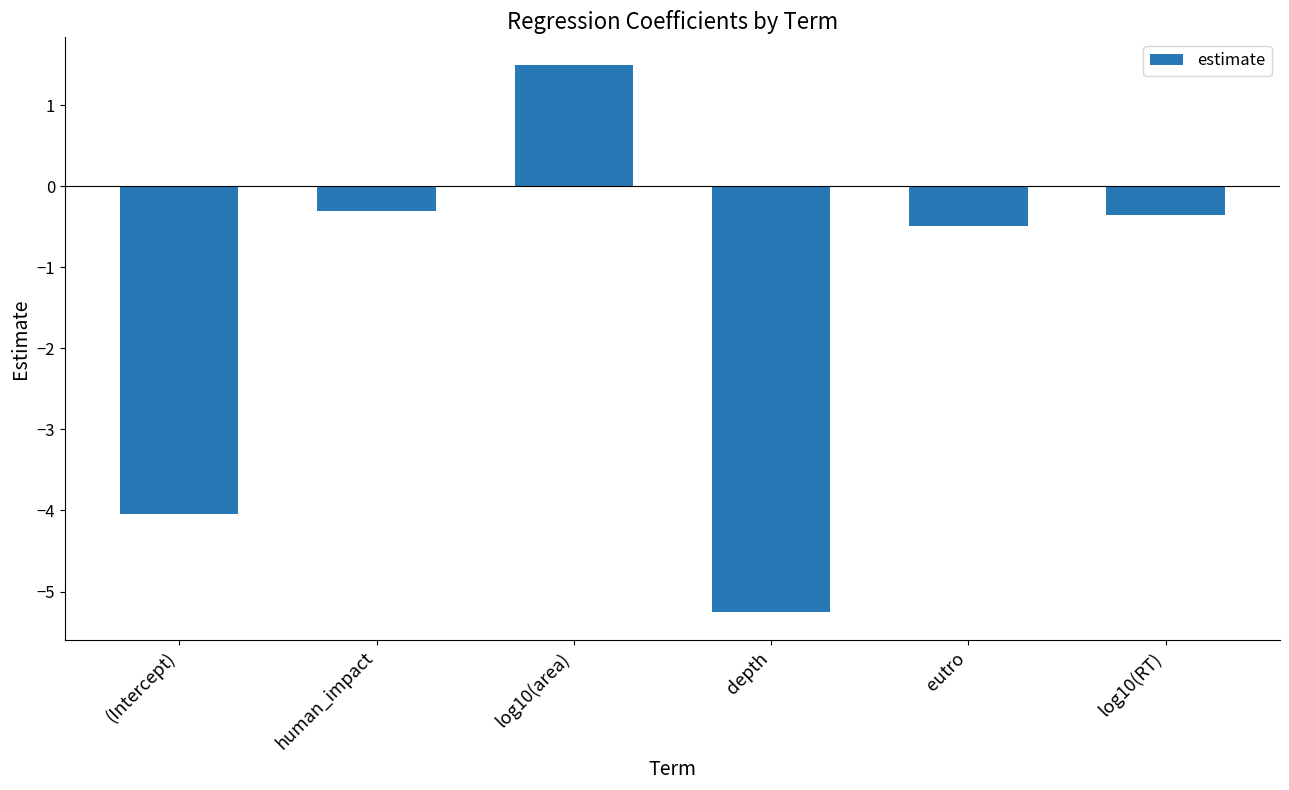

Reading left to right, transcribe all the data shown in this chart.

-4.0	-0.3	1.5	-5.3	-0.5	-0.4